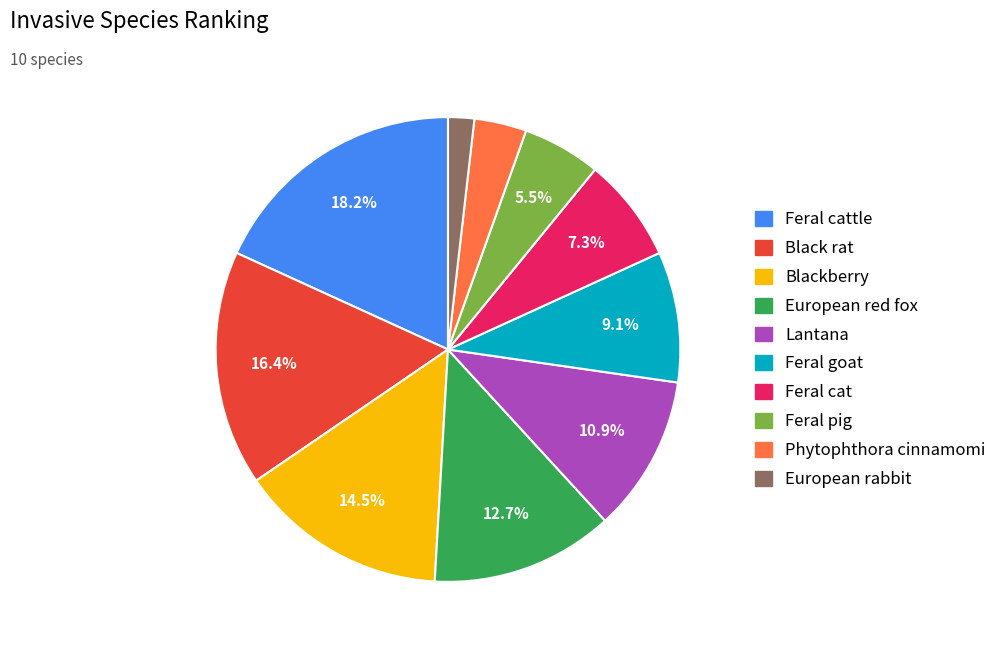

Is there a majority slice in this chart?

No